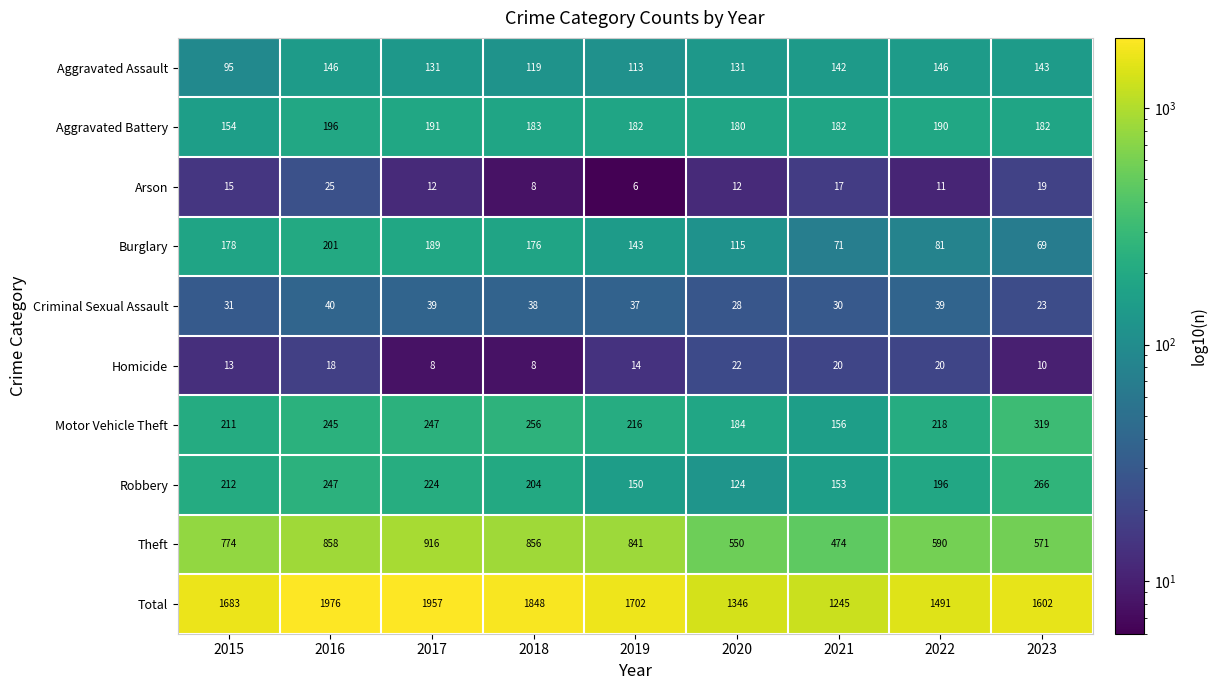

What is the average value of the Total series?

1650